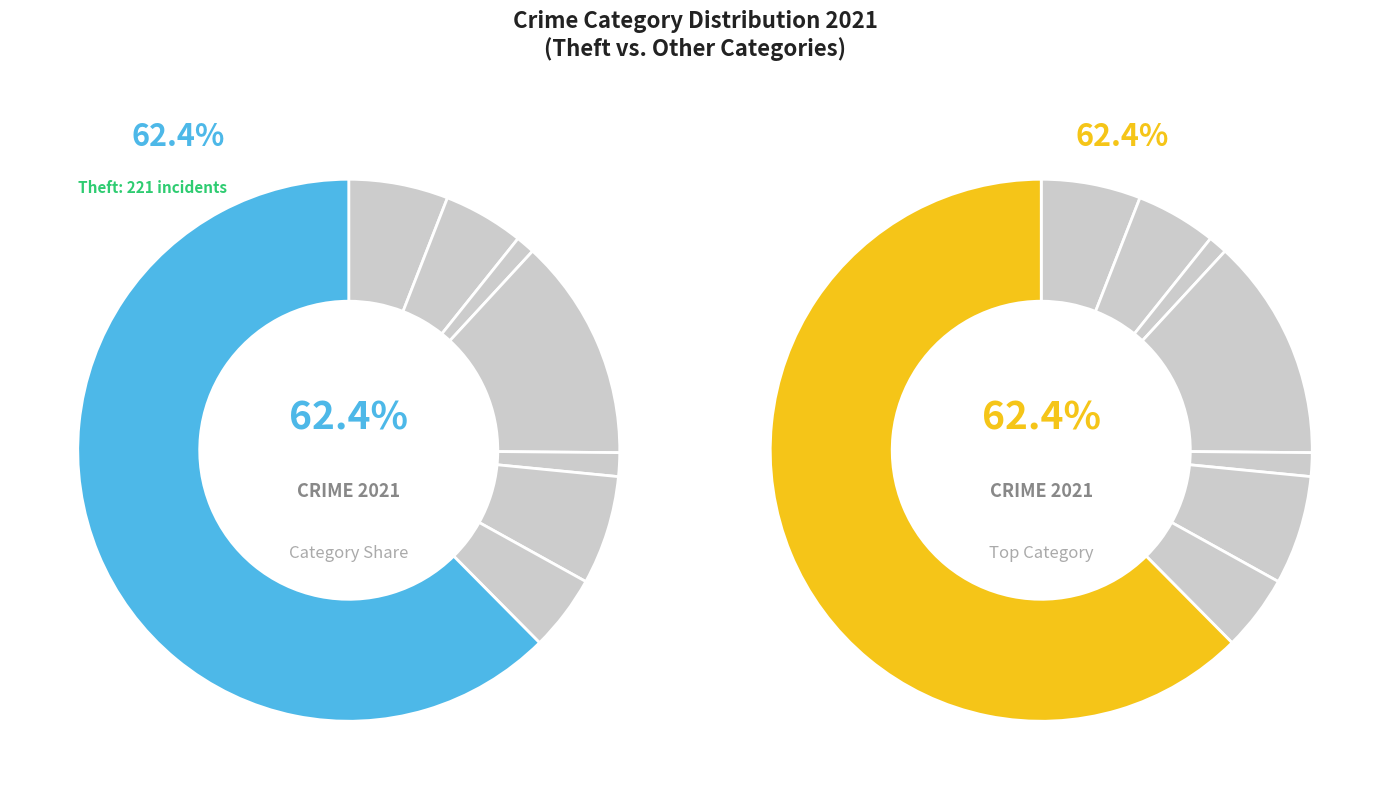

What is the change in value from Aggravated Battery to Theft?

+204